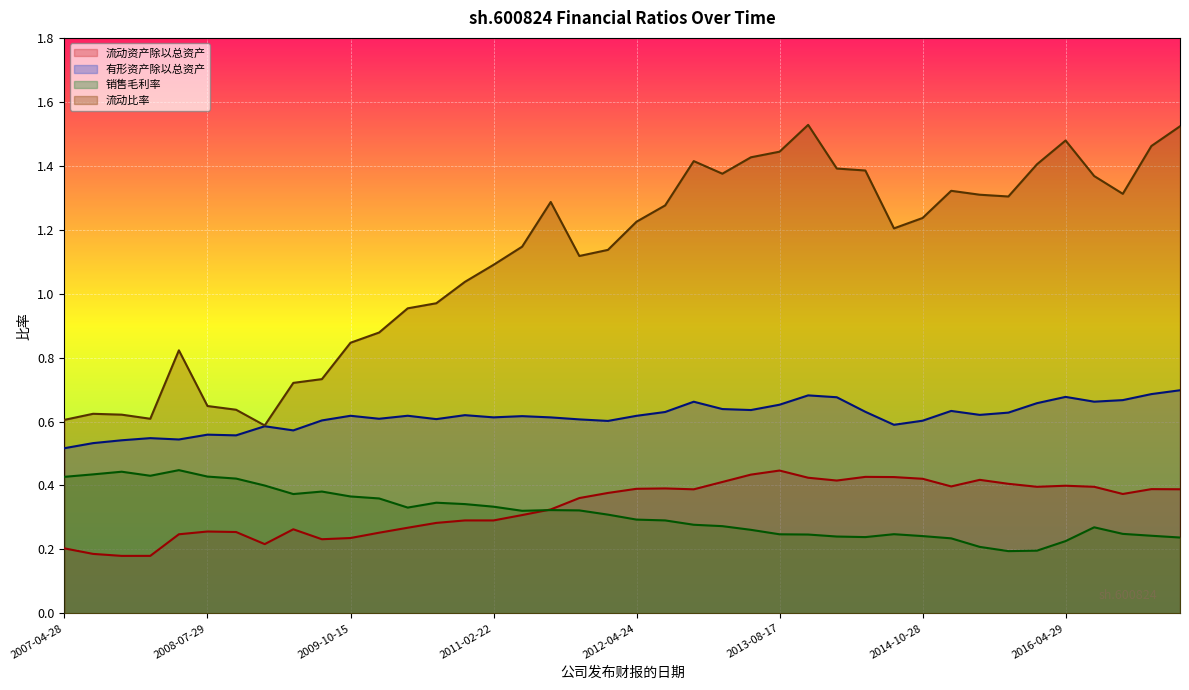

What is the approximate value of 有形资产除以总资产 at 2016-04-29?

0.7